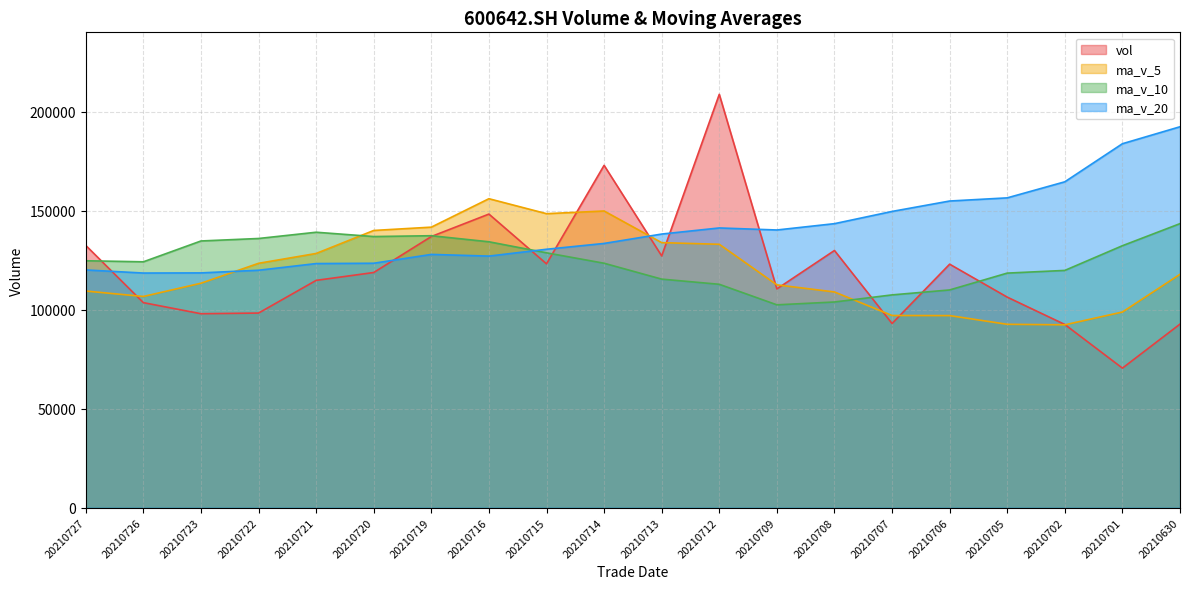

True or false: ma_v_5 has more than 2 points higher than both neighbors.

False